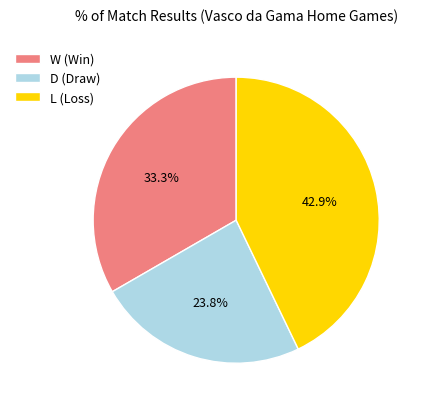

Does D account for over 50% of the chart?

No